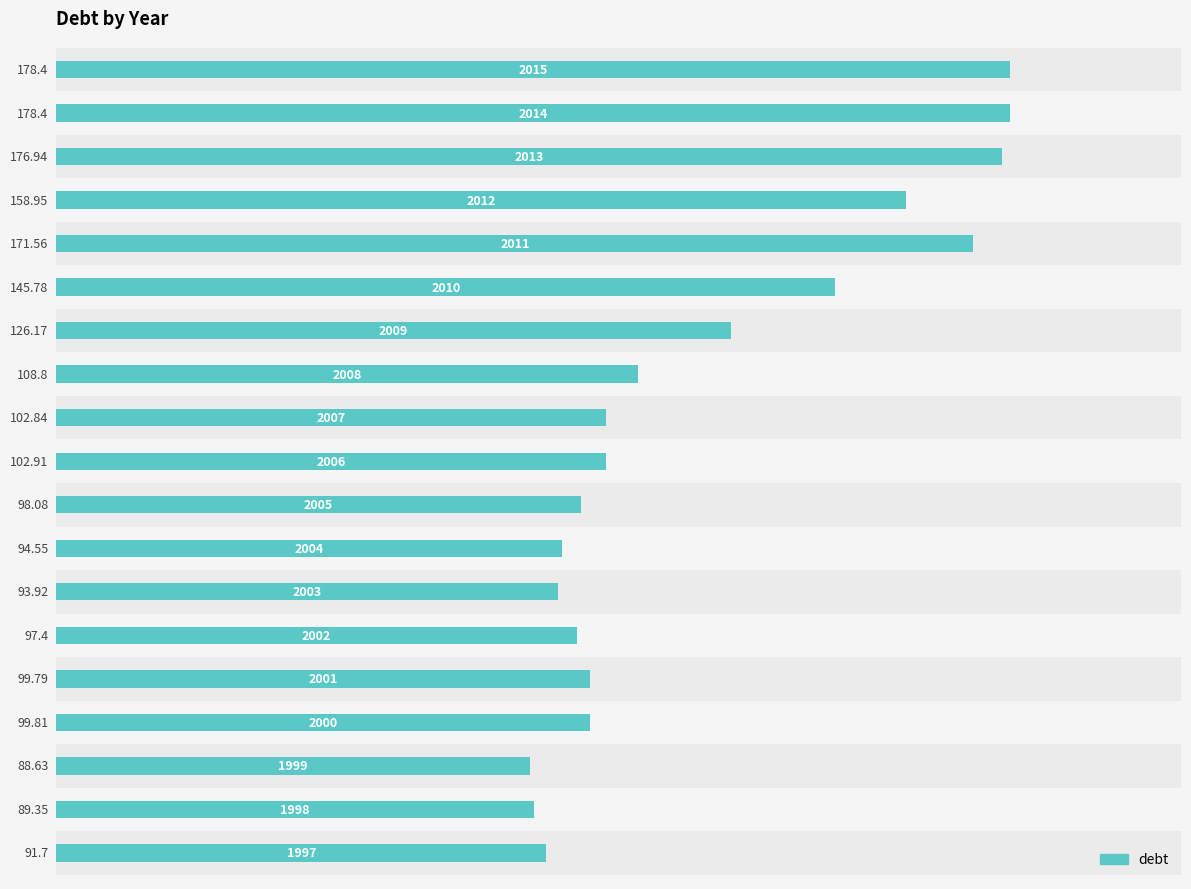

What is the minimum value shown in the chart?

88.6